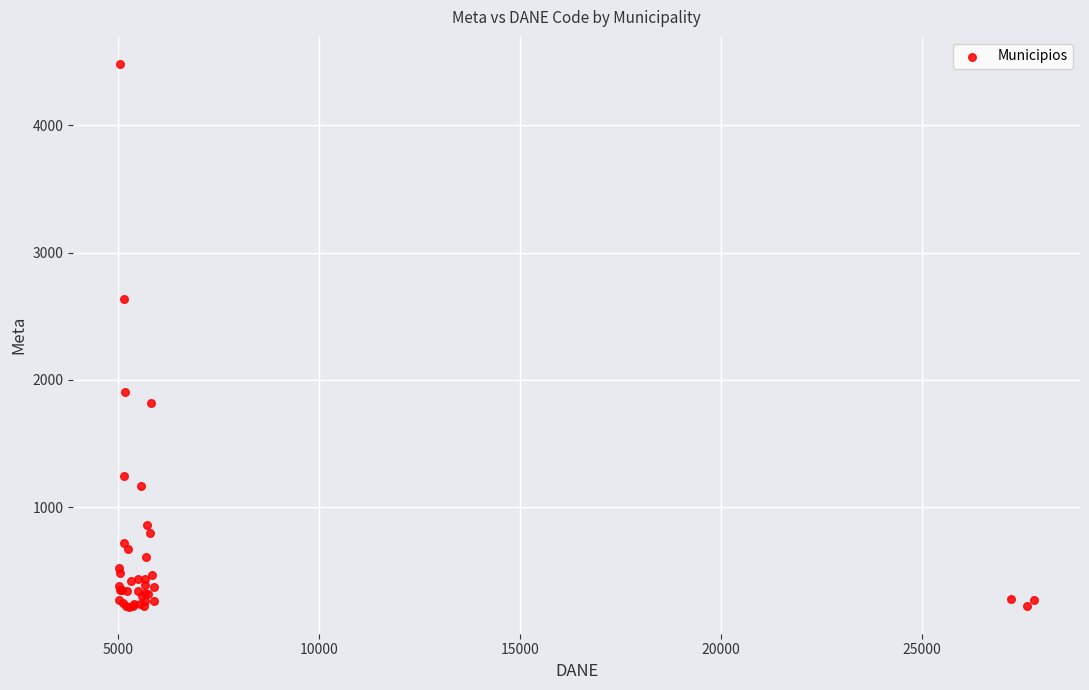

What Y value in the scatter plot is closest to 2351?

2638